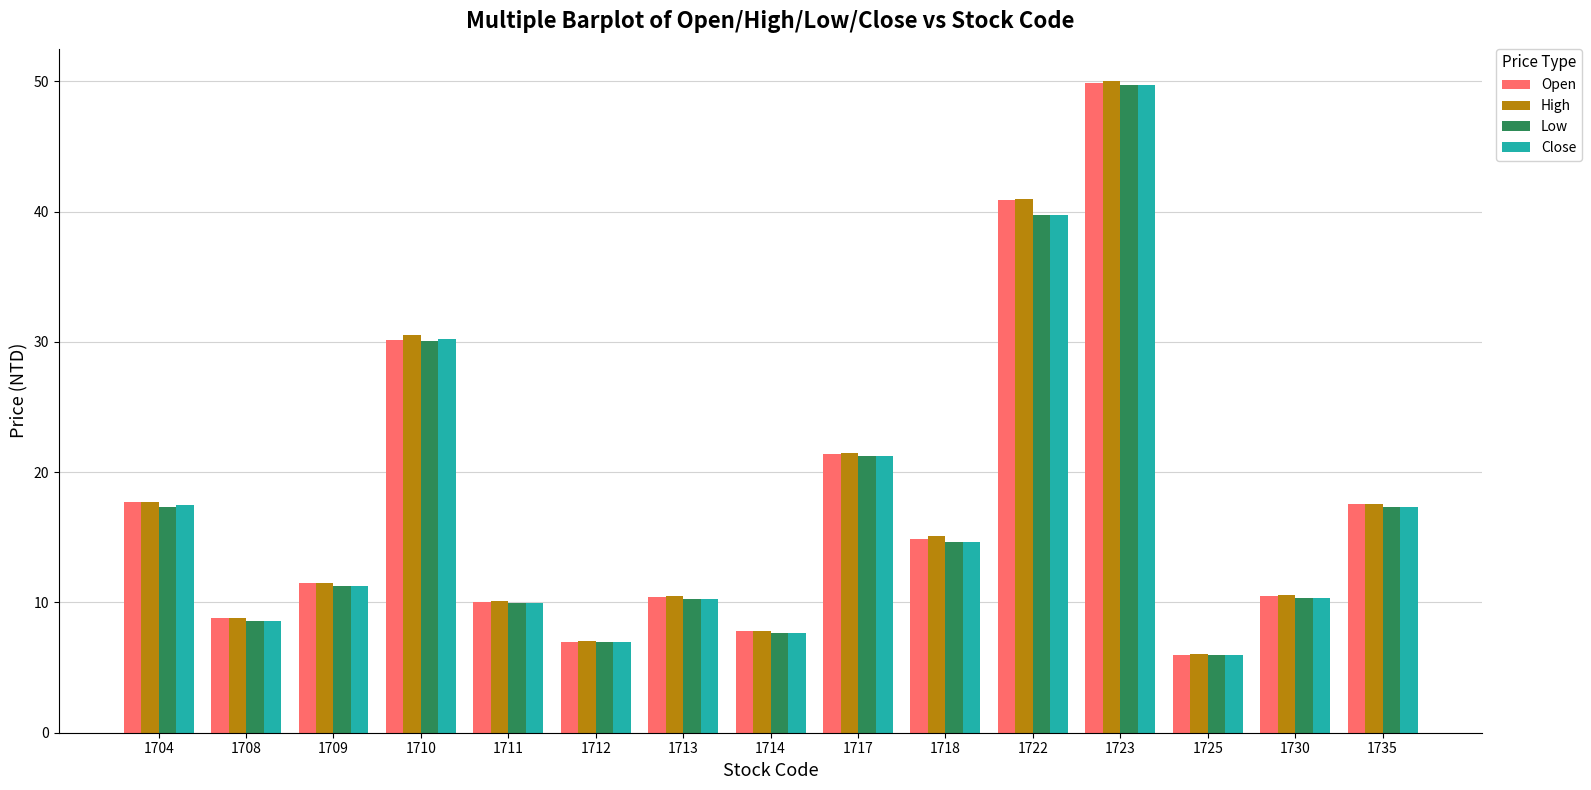

What is the average value of the Low series?

17.4